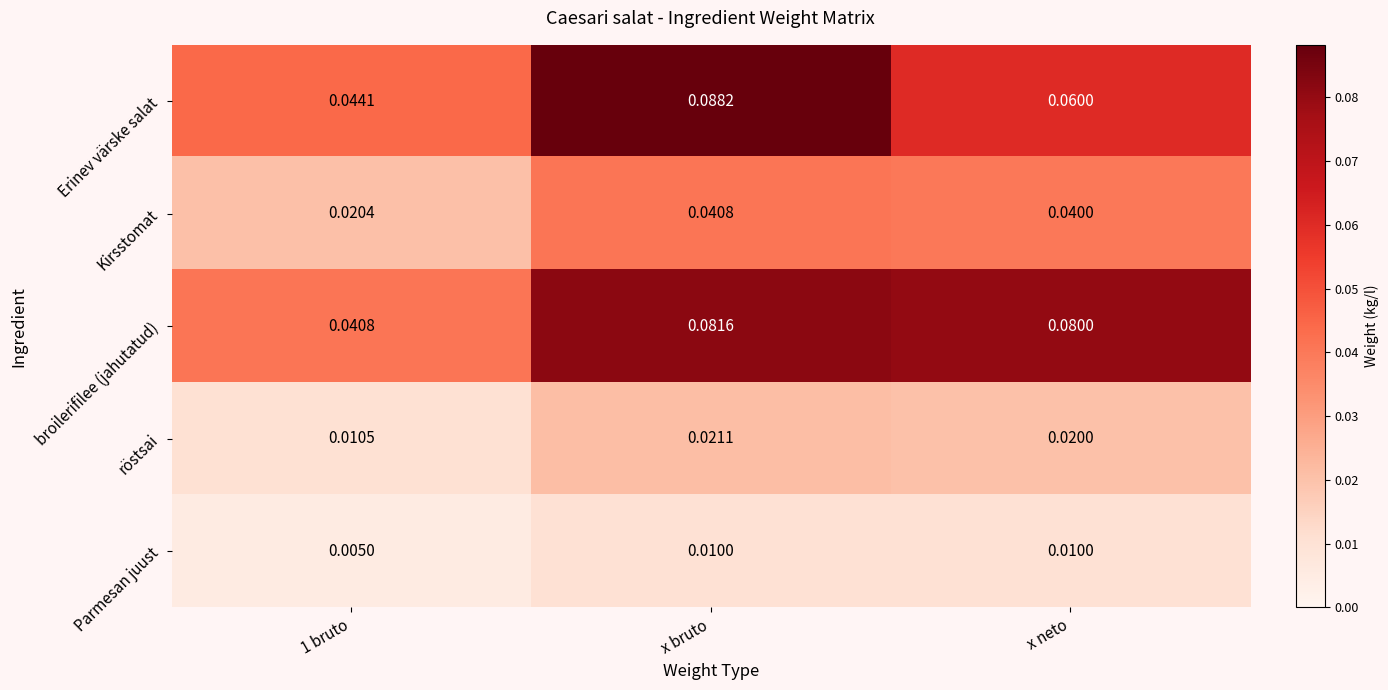

Which category has the highest value across all series?

x bruto